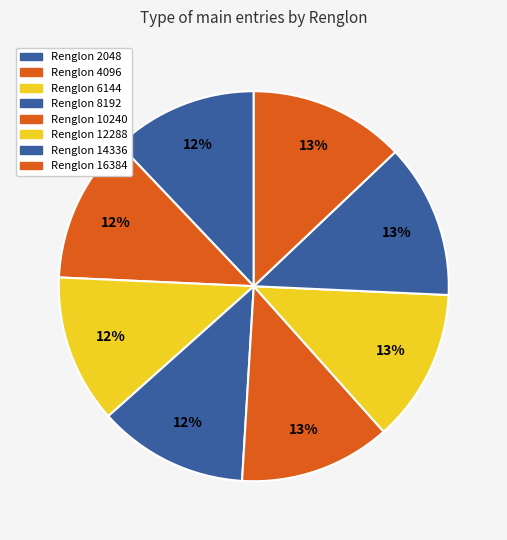

How many slices are in this pie chart?

8